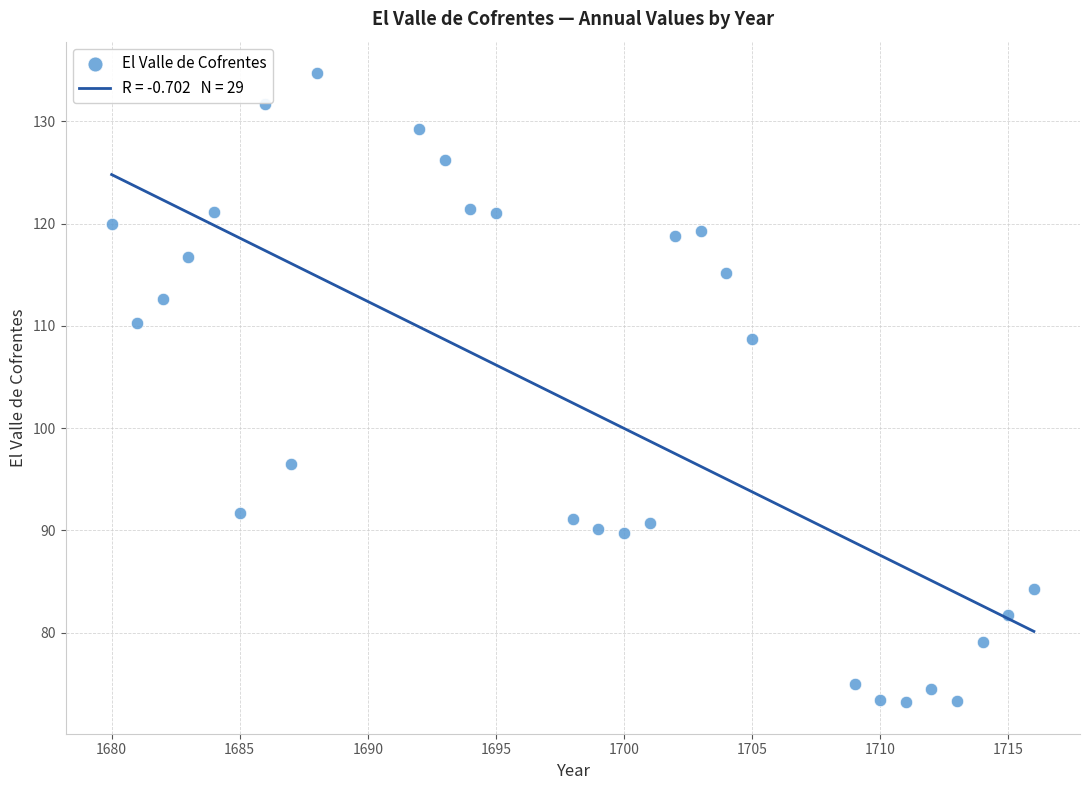

What is the range of X values (max minus min)?

36.0